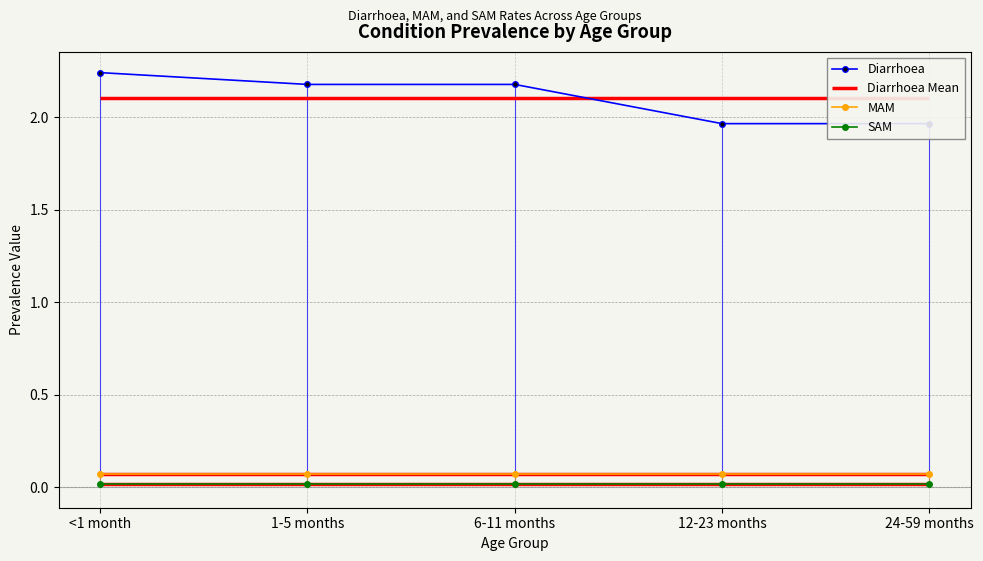

Does the chart display data point markers on the line(s)?

Yes